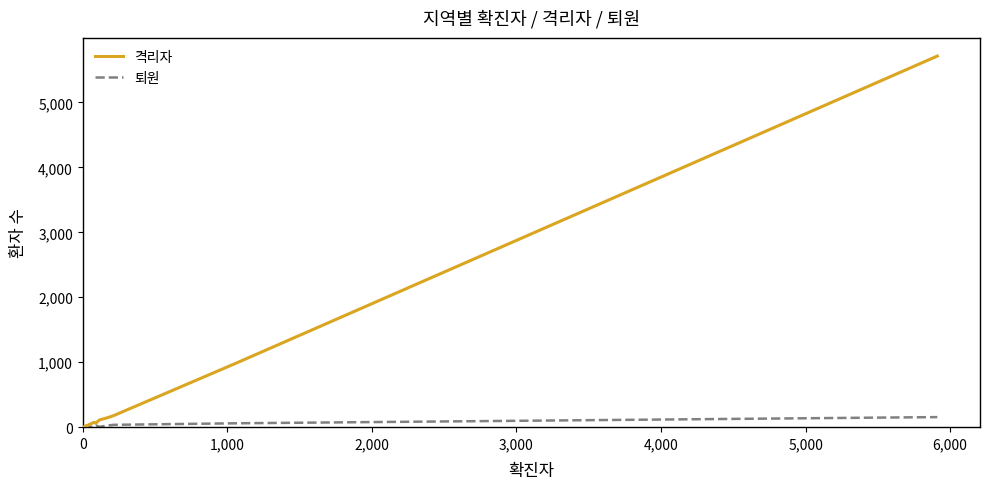

Rank the series by their maximum value, from highest to lowest.

격리자, 퇴원